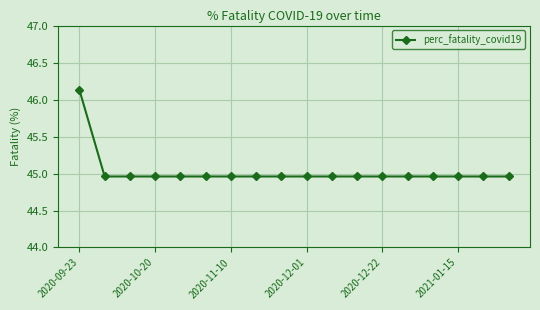

What is the sum of all values?

810.5